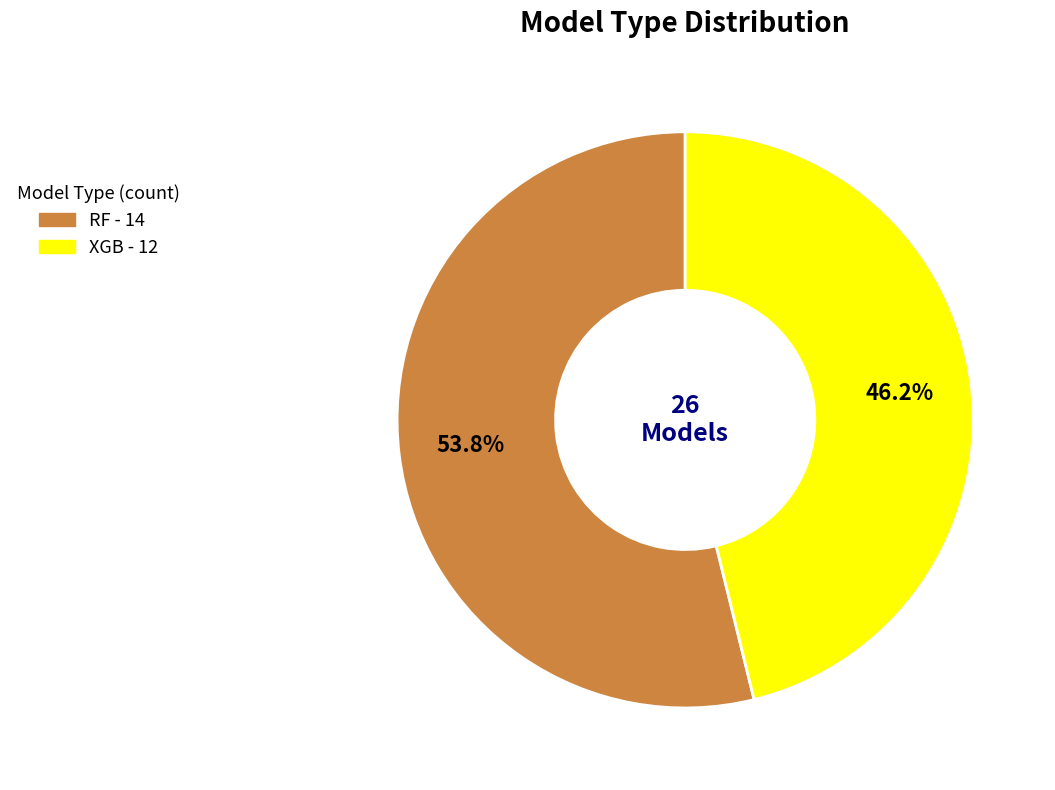

To the nearest percent, what is the average slice percentage?

50%